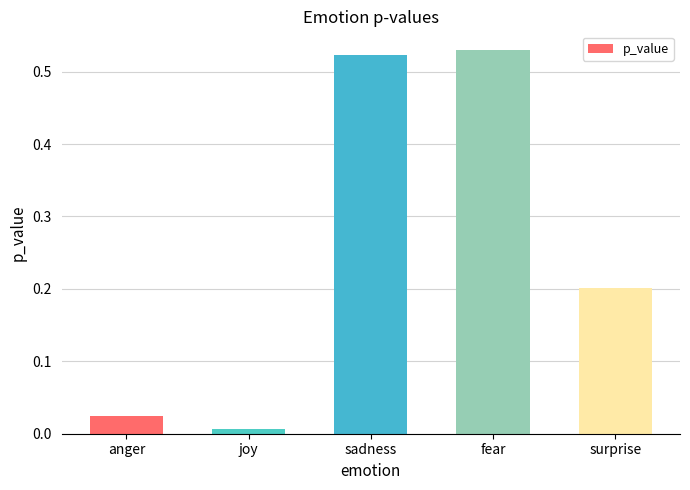

What is the sum of all values?

1.3